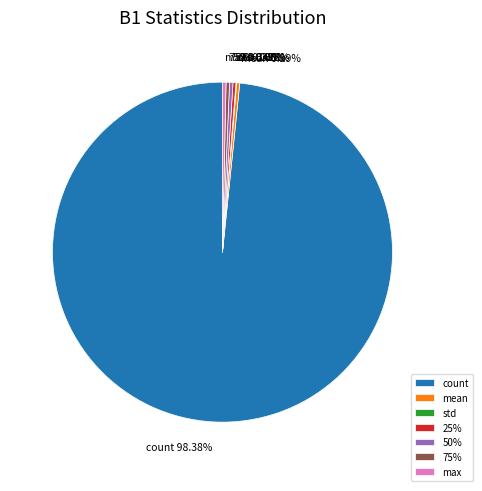

What portion of the pie excludes std?

99.9%